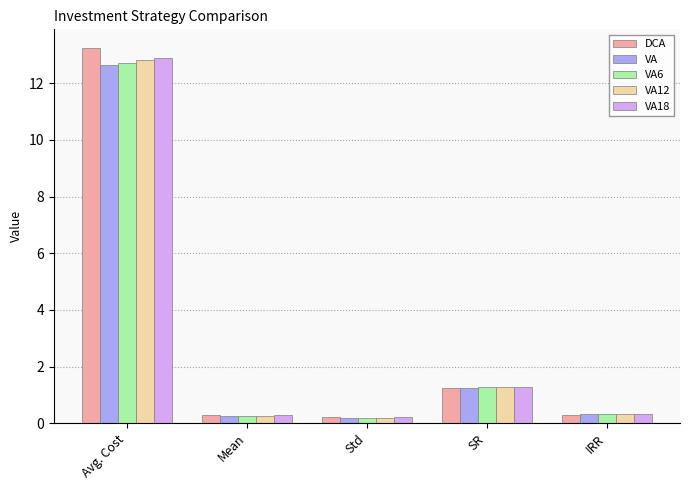

What is the maximum value for VA12?

12.8